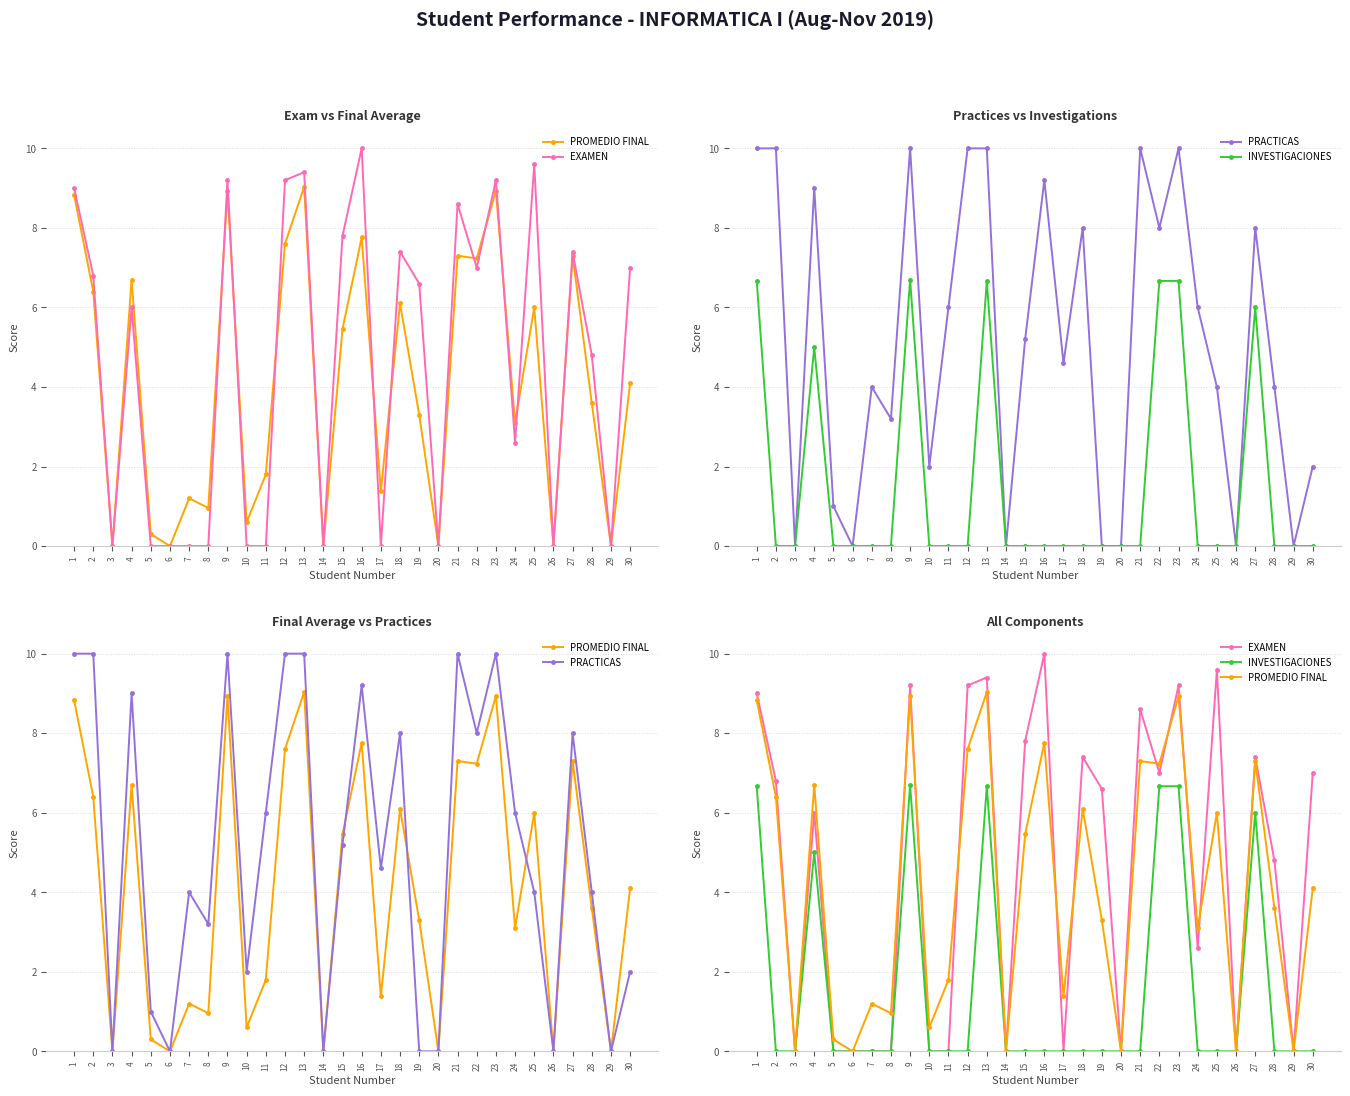

True or false: PROMEDIO FINAL and INVESTIGACIONES cross at least once.

False